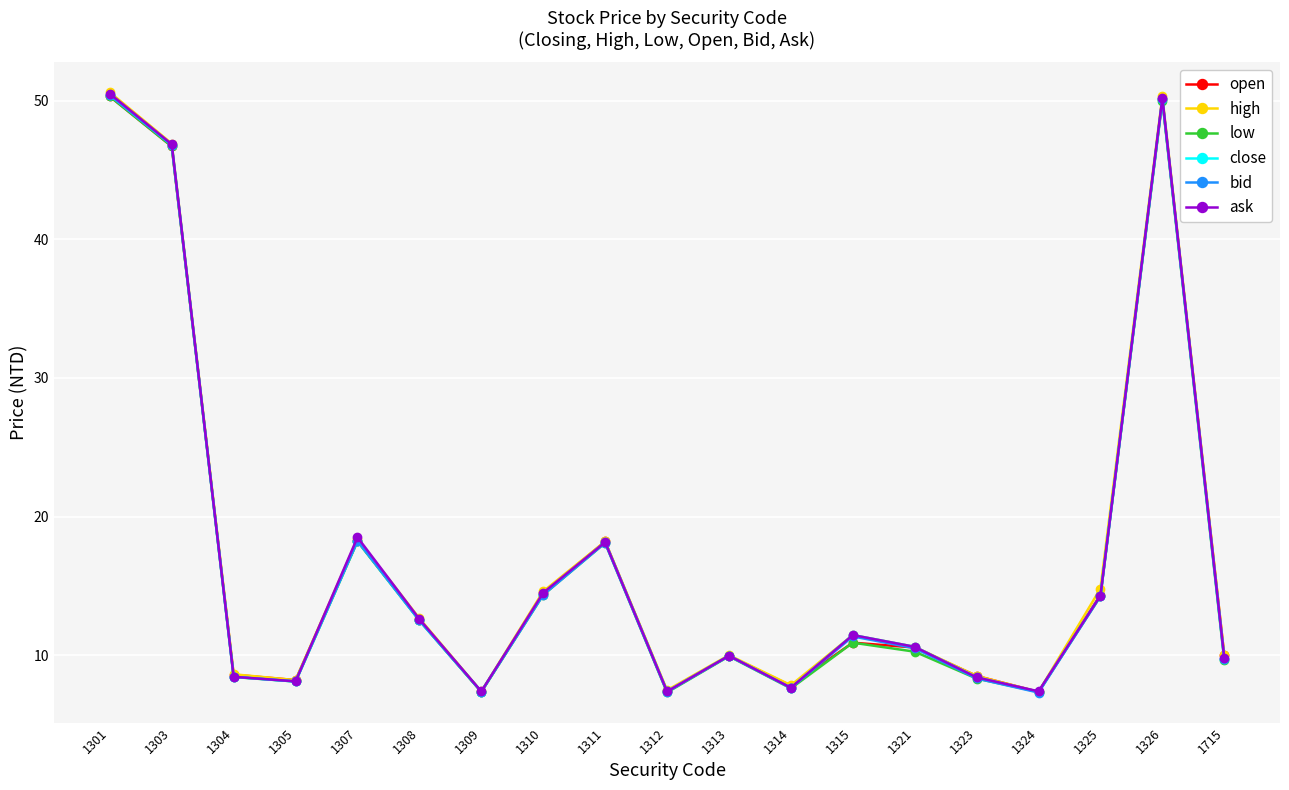

Is the value of close at 1323 greater than the value of ask at 1715?

No